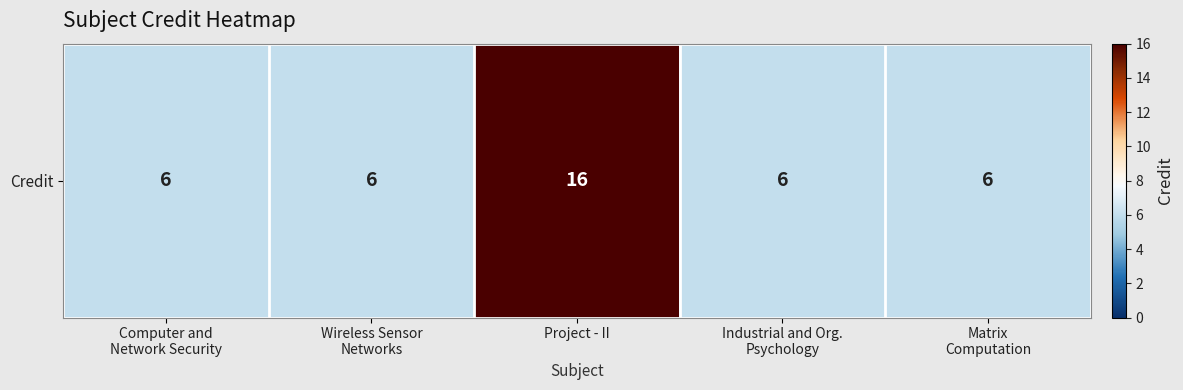

What is the minimum value shown in the chart?

6